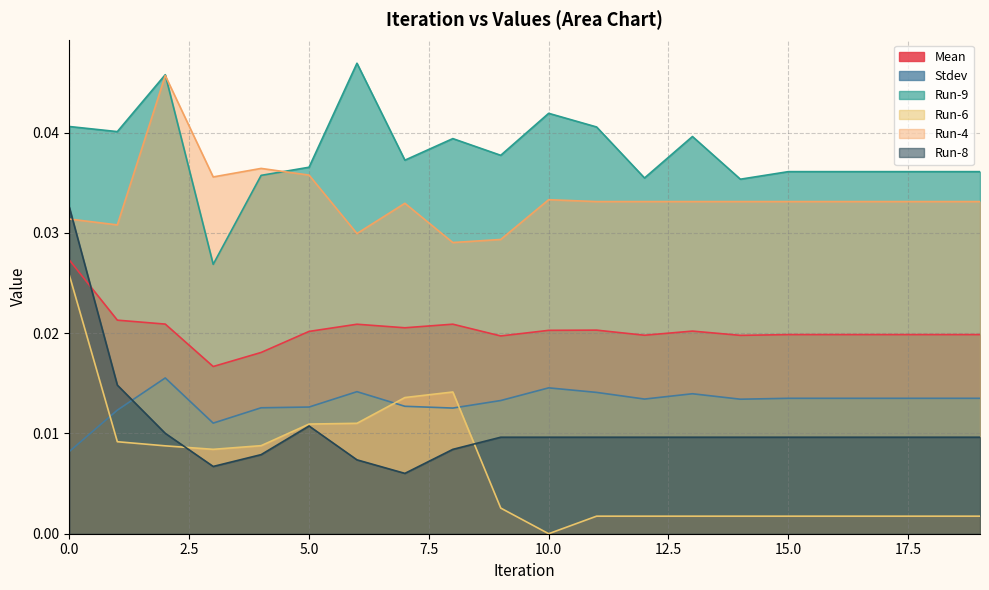

At which label does Run-4 reach its peak?

2